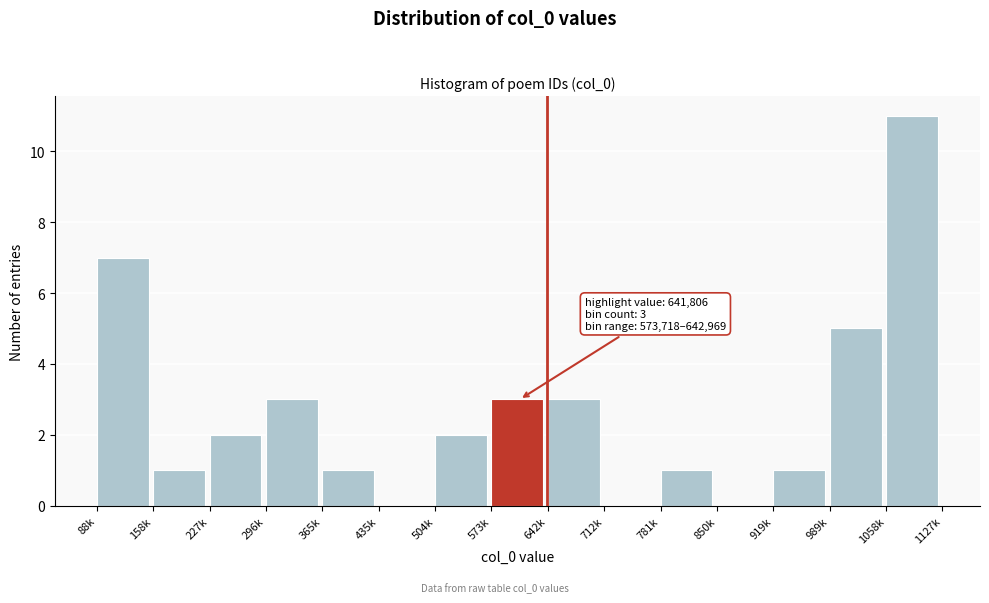

Reading left to right, list all the values displayed in this chart.

88k=7	158k=1	227k=2	296k=3	365k=1	435k=0	504k=2	573k=3	642k=3	712k=0	781k=1	850k=0	919k=1	989k=5	1058k=11